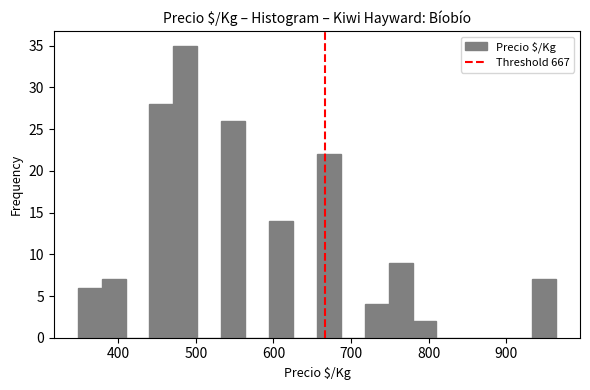

Read against the x-axis, roughly where is the centre of the tallest bar?

490